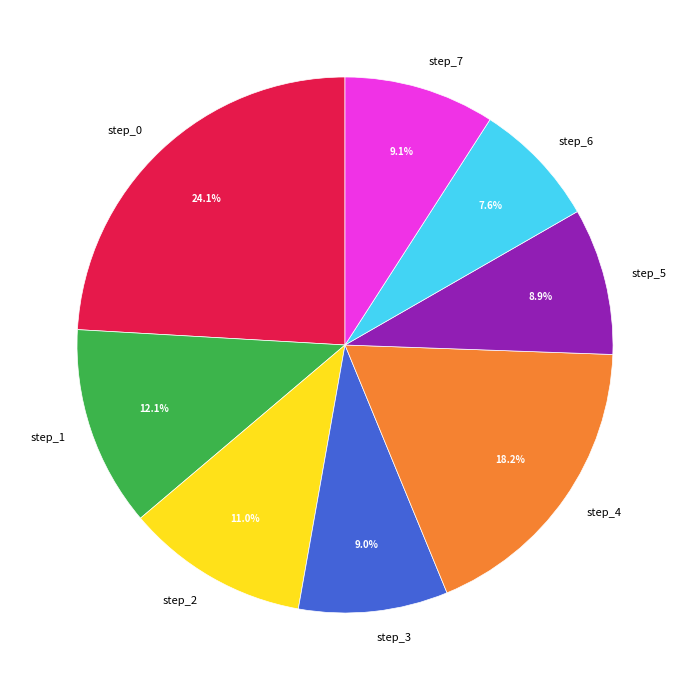

How many slices are in this pie chart?

8